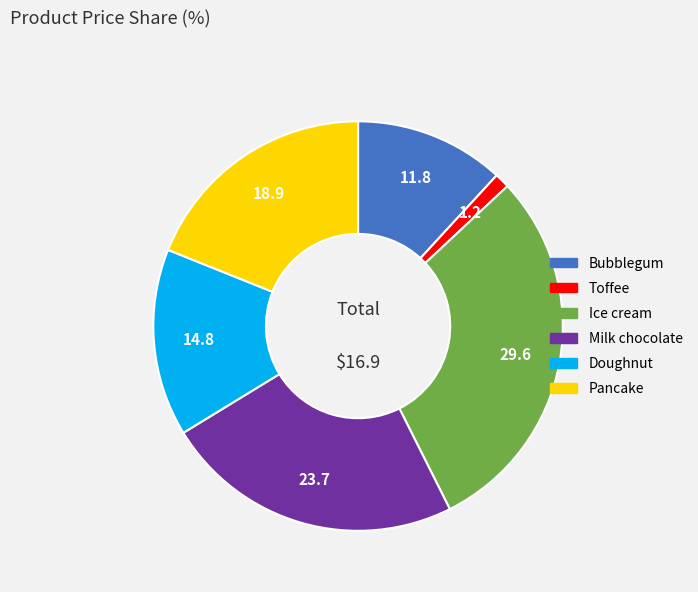

Between Bubblegum and Pancake, which is larger?

Pancake